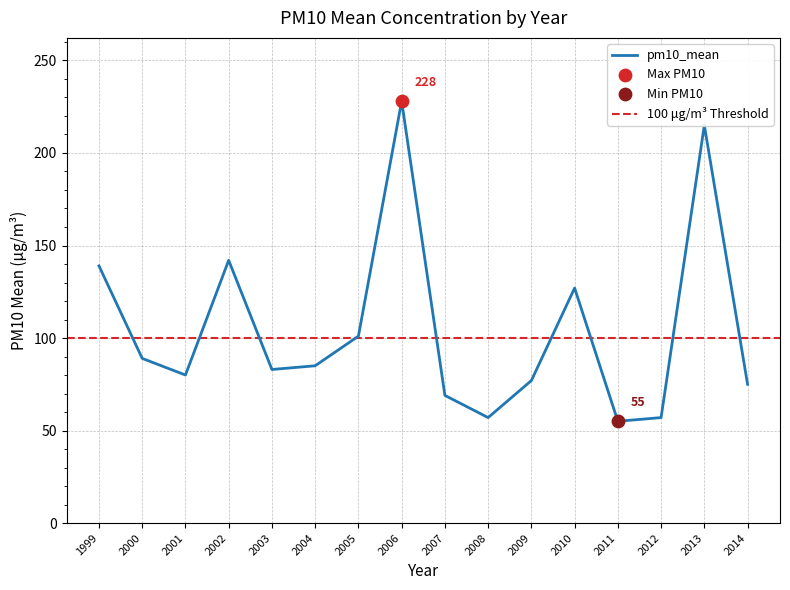

What is the change in value from 2003 to 2011?

-28